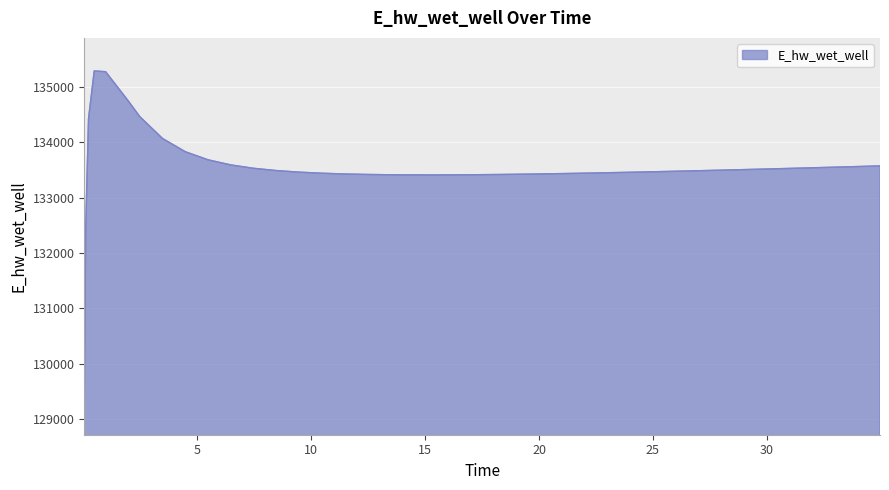

How many series are shown in this chart?

1